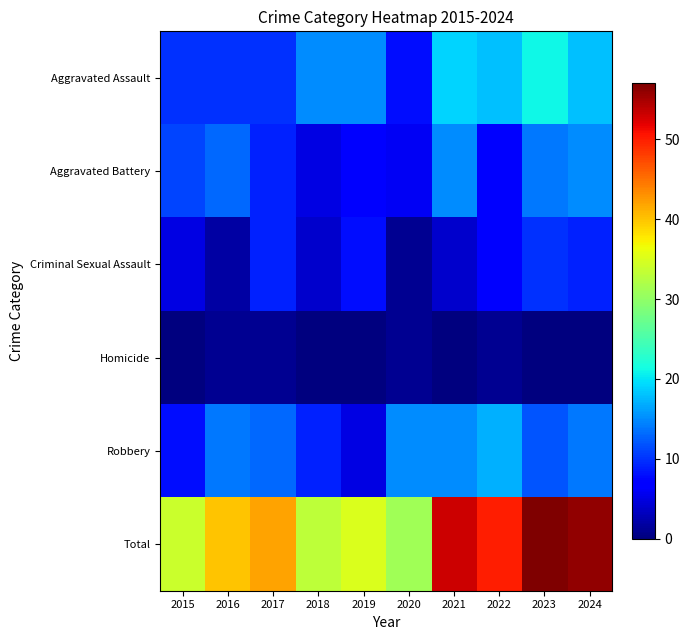

Reading left to right, transcribe all the data shown in this chart.

Aggravated Assault: 2015=10	2016=10	2017=10	2018=15	2019=15	2020=8	2021=19	2022=18	2023=21	2024=18
Aggravated Battery: 2015=11	2016=13	2017=9	2018=5	2019=7	2020=6	2021=15	2022=7	2023=14	2024=15
Criminal Sexual Assault: 2015=5	2016=2	2017=9	2018=4	2019=8	2020=1	2021=4	2022=7	2023=10	2024=9
Homicide: 2015=0	2016=1	2017=1	2018=0	2019=0	2020=1	2021=0	2022=1	2023=0	2024=0
Robbery: 2015=8	2016=14	2017=13	2018=9	2019=5	2020=15	2021=15	2022=17	2023=12	2024=14
Total: 2015=34	2016=40	2017=42	2018=33	2019=35	2020=31	2021=53	2022=50	2023=57	2024=56